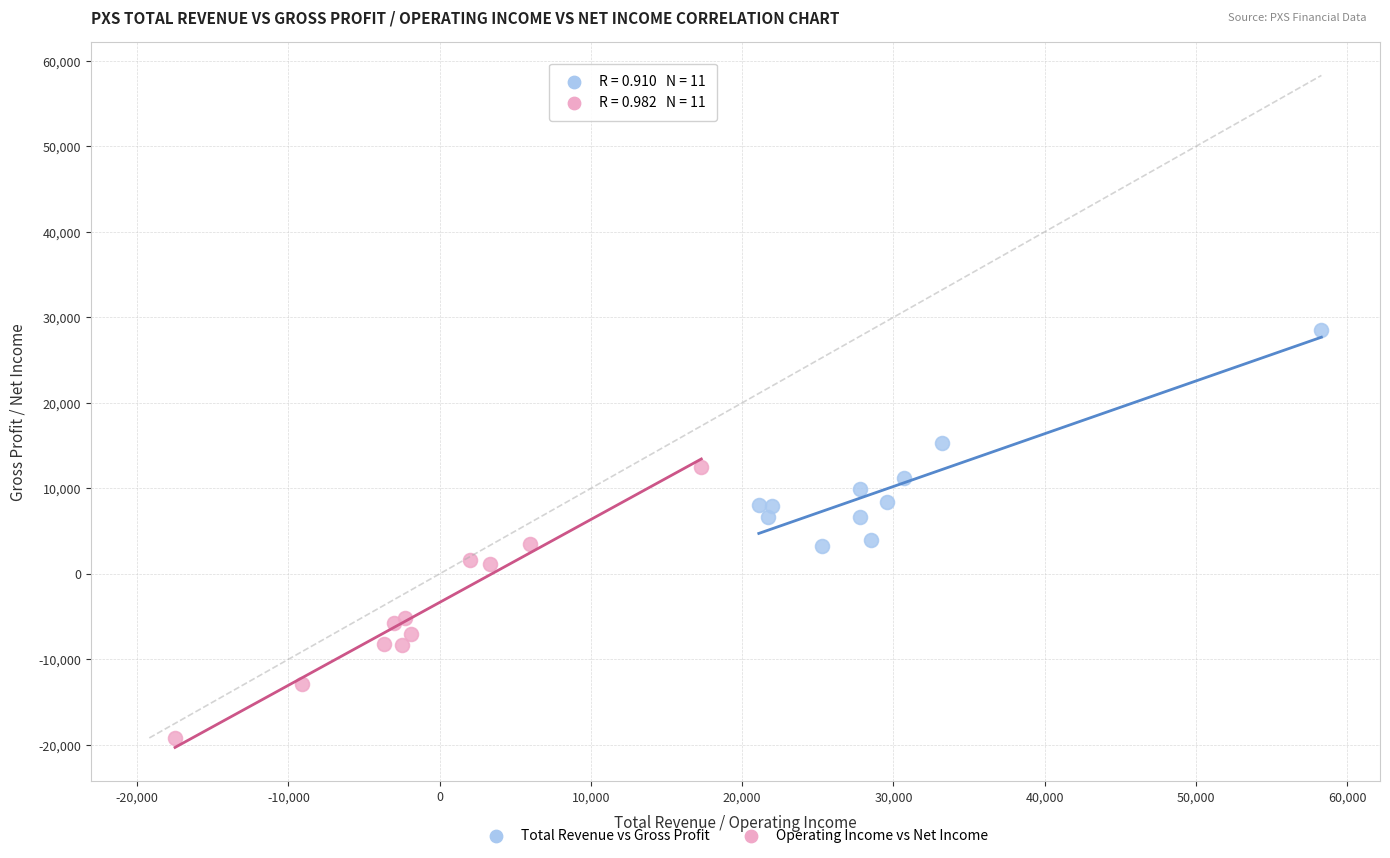

Which series contains the lowest Y value?

Operating Income vs Net Income